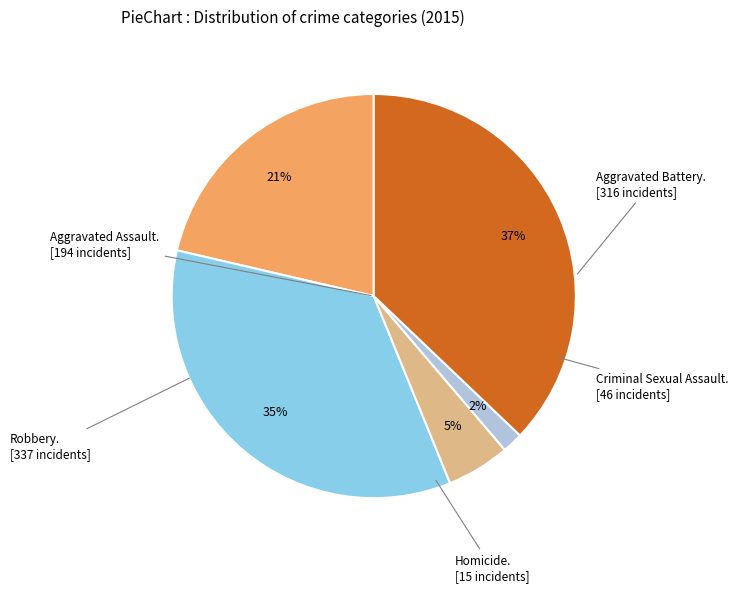

To the nearest percent, what is the average slice percentage?

20%